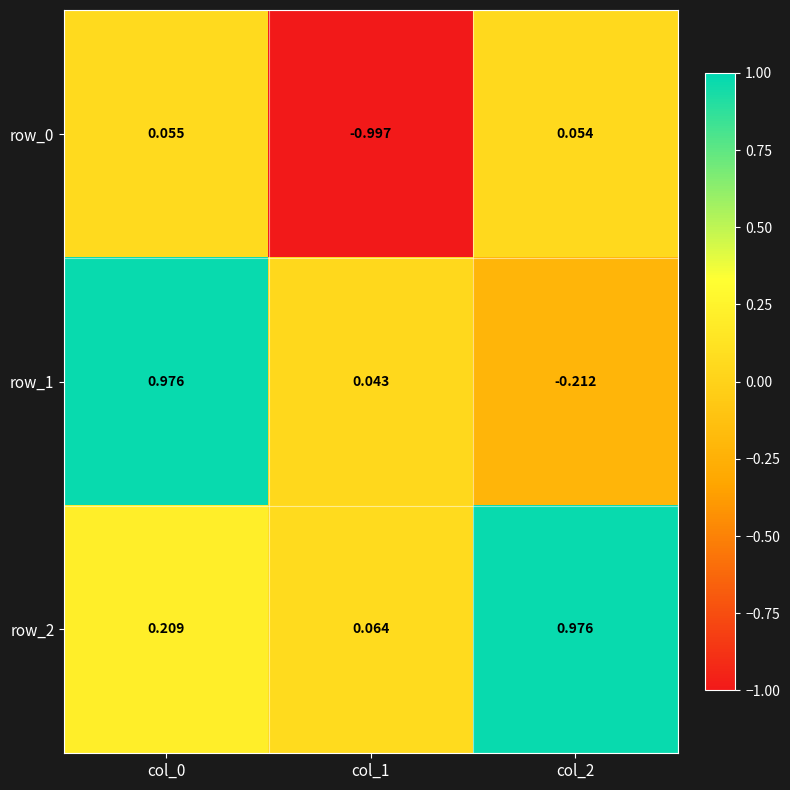

Count the number of data series in this chart.

3